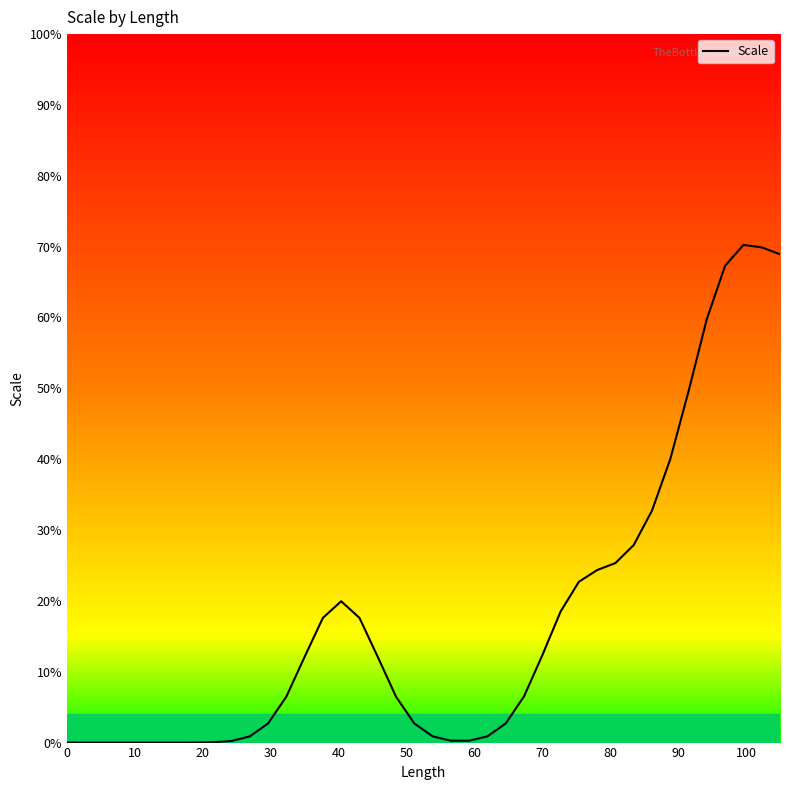

What is the difference between the maximum and minimum values?

70.2